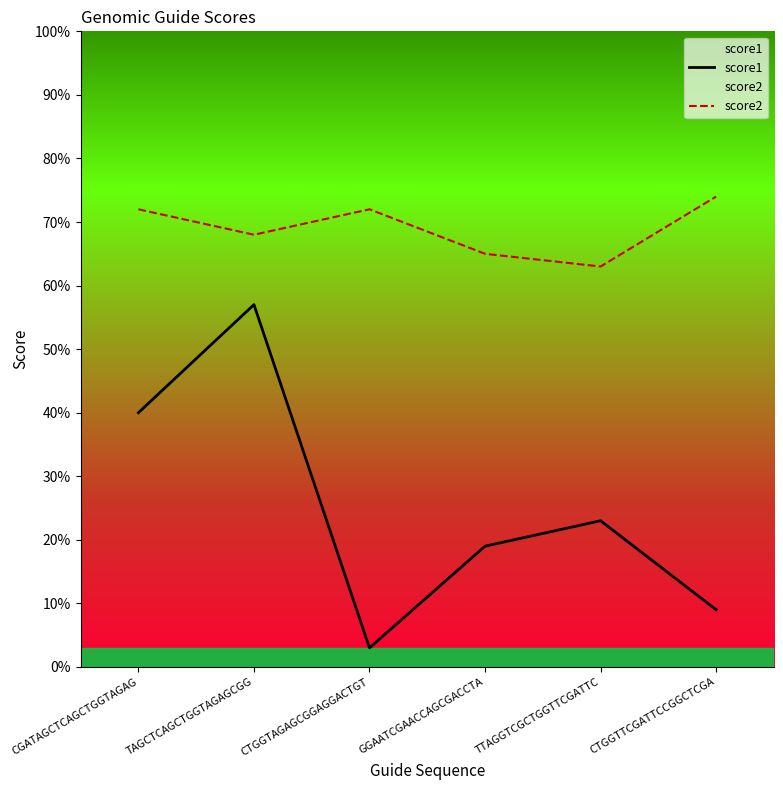

Where is the first local maximum for score2?

CTGGTAGAGCGGAGGACTGT